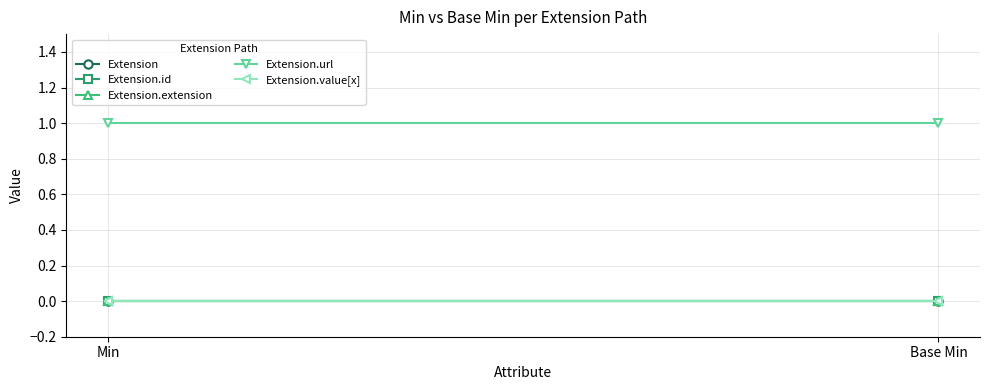

What is the approximate value of Extension.url at Base Min?

1